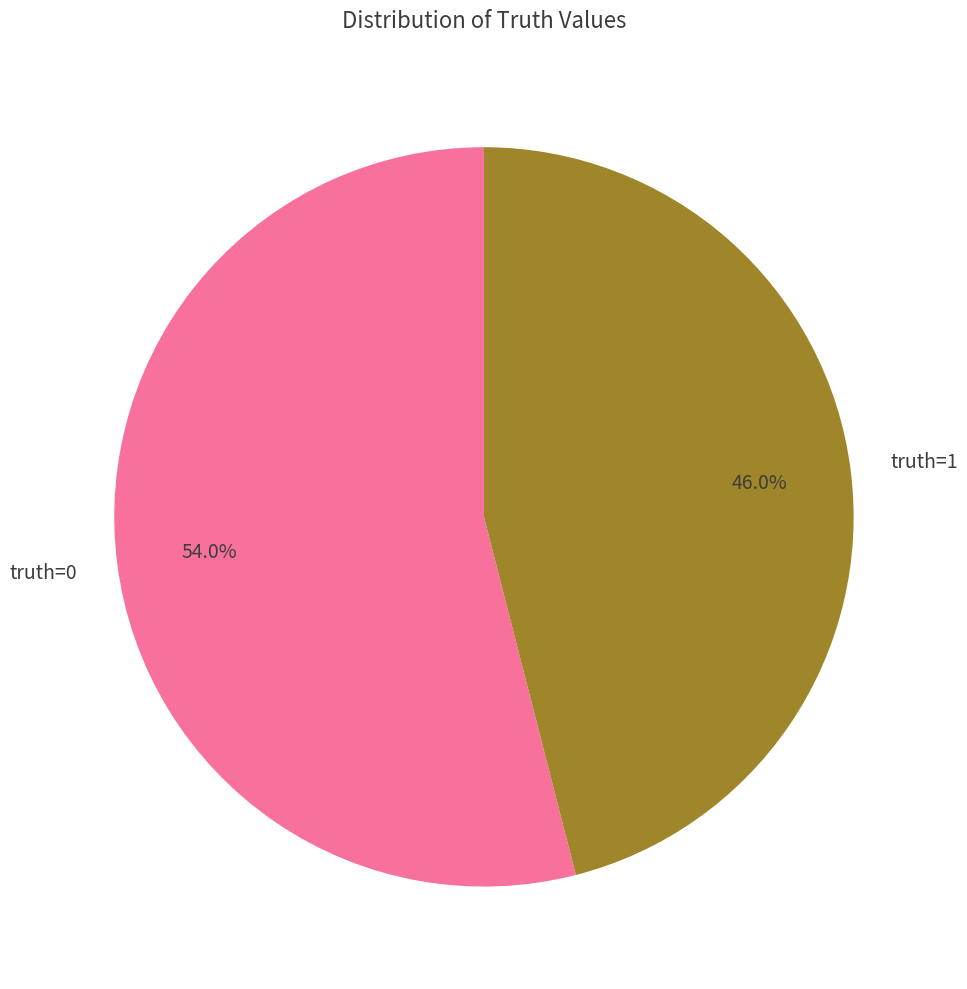

Does truth=1 account for over 50% of the chart?

No